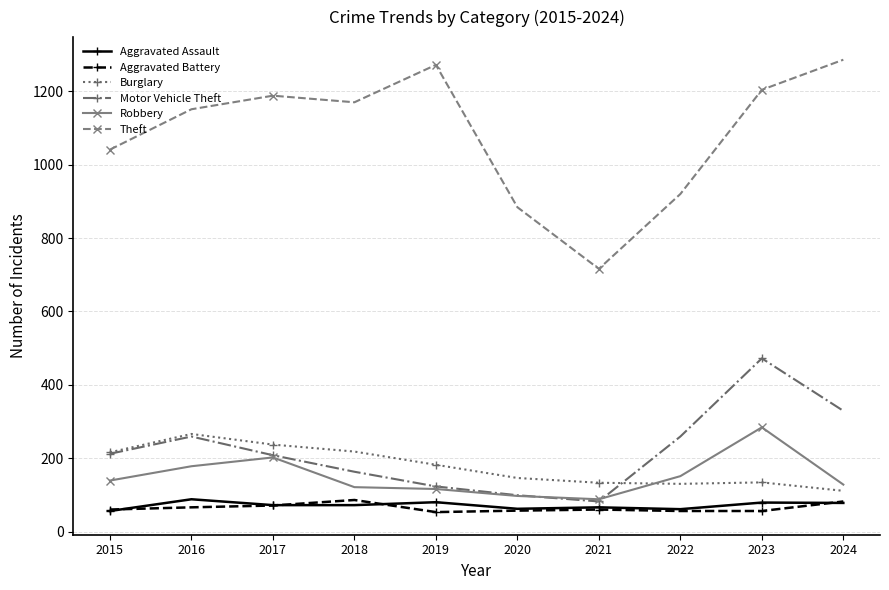

What is the minimum value shown in the chart?

53